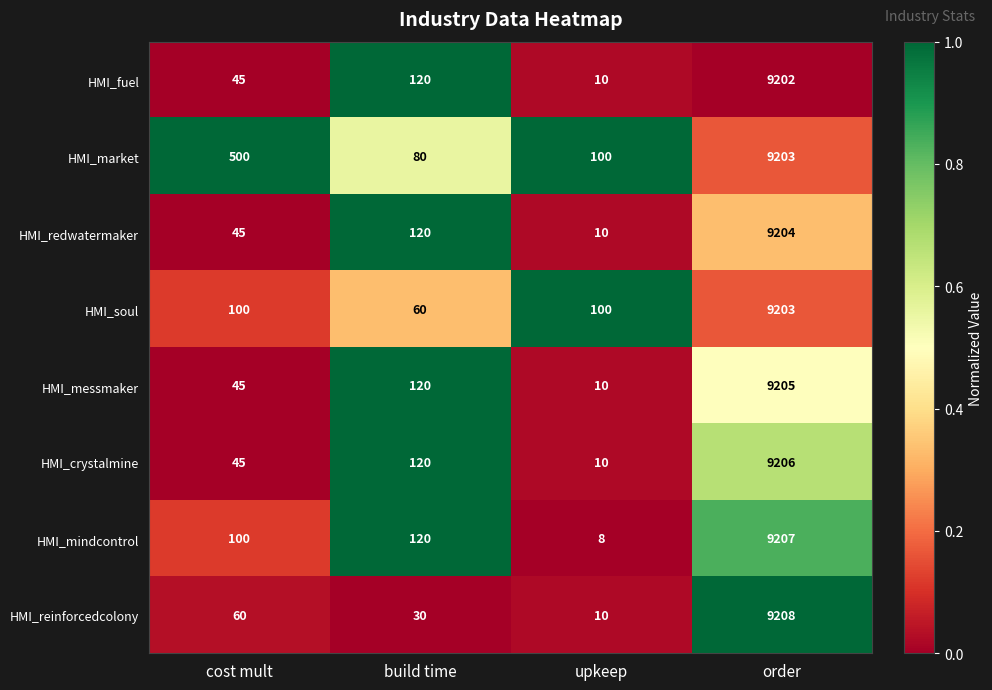

Which series has the largest range (max minus min)?

HMI_mindcontrol